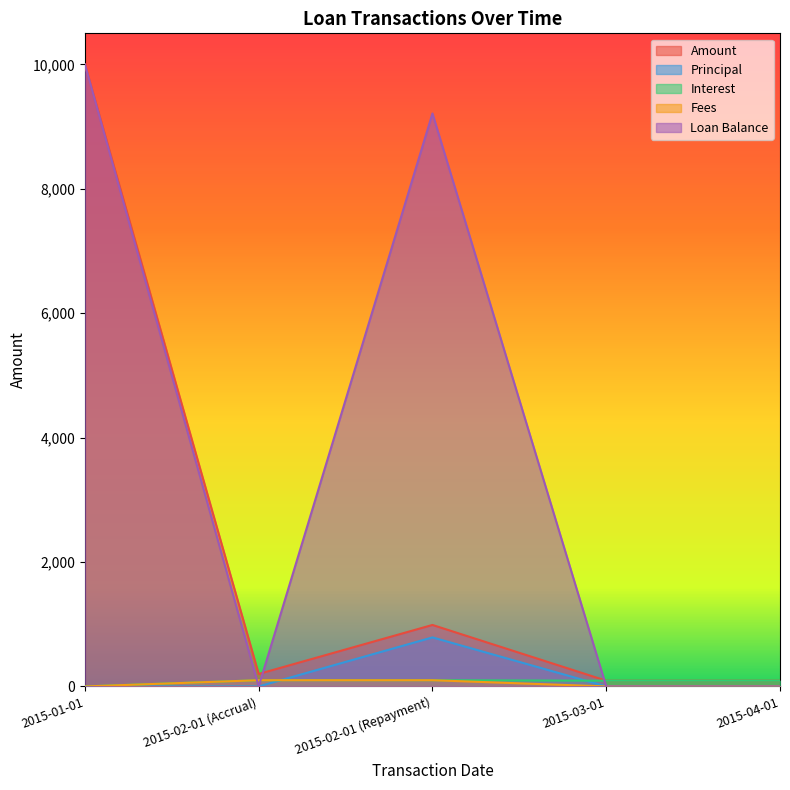

True or false: Principal has more than 1 interior local peaks.

False